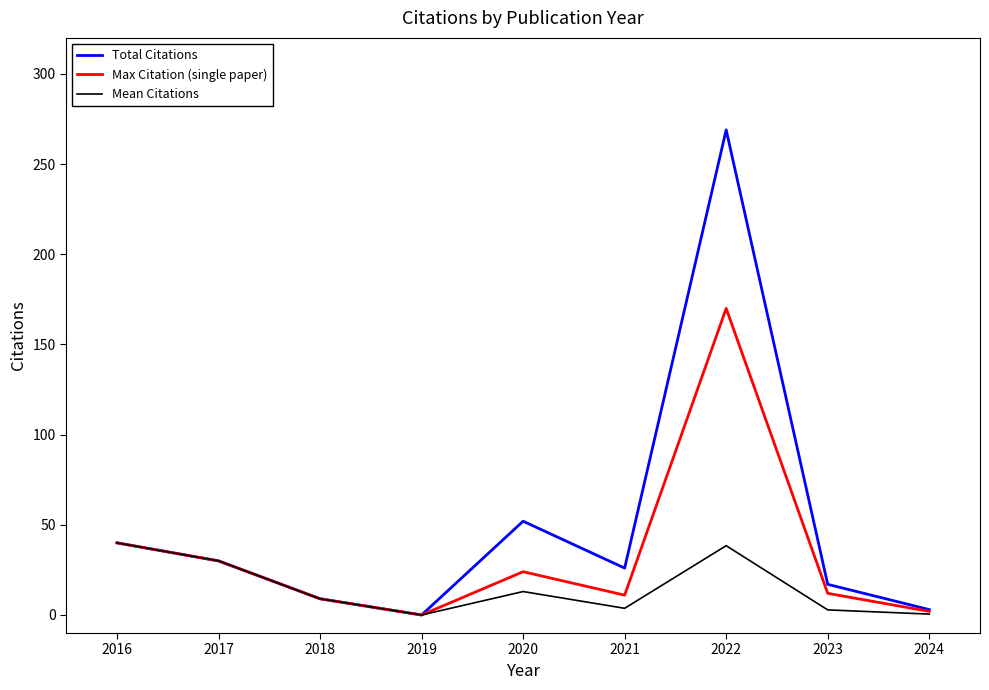

What is the difference between the highest and lowest values at 2020?

39.0